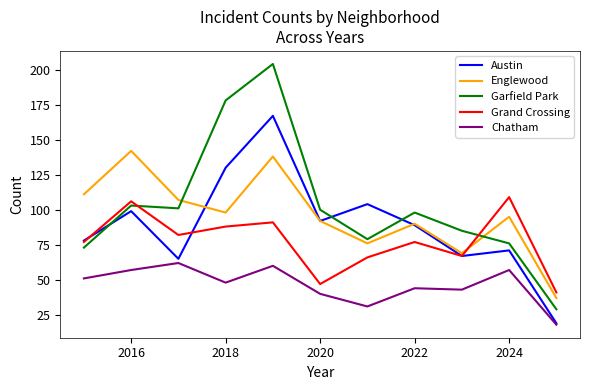

List the series in order of their peak value, highest first.

Garfield Park, Austin, Englewood, Grand Crossing, Chatham